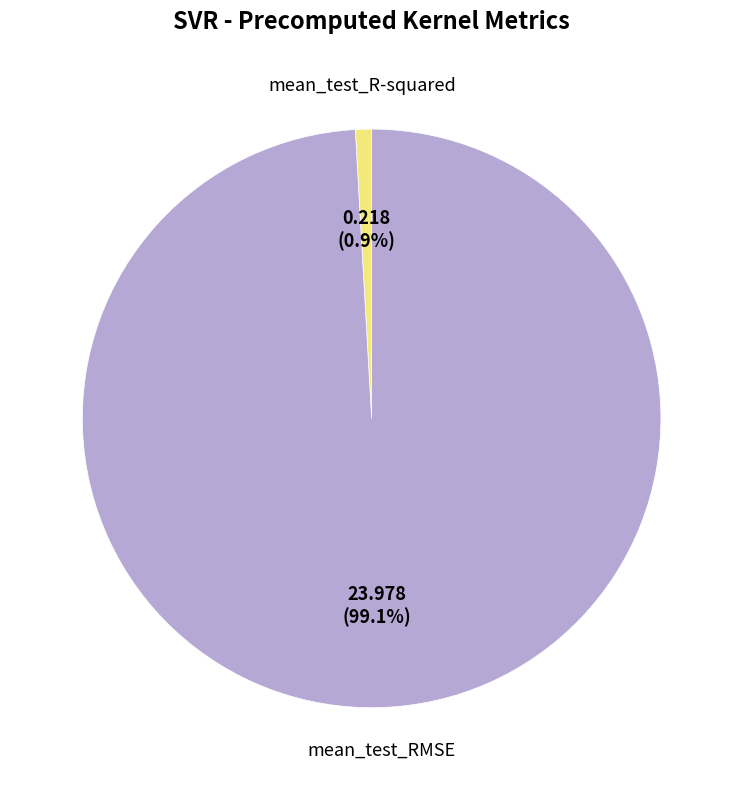

Is there any slice that represents more than half of the pie?

Yes